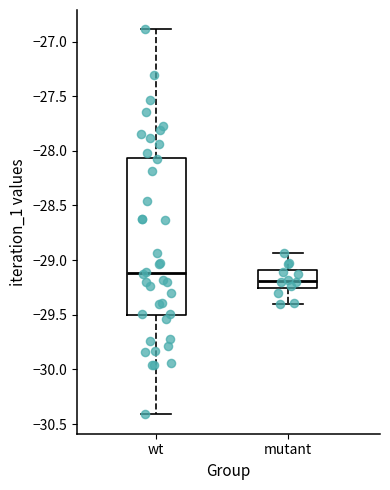

Reading left to right, read every box against the y-axis: the position of its median line, the range the box covers, and the ends of its whiskers. The values are not printed on the chart, so give them approximately, as read against the axis.

wt: median -29.10, box -29.50 to -28.05, whiskers -30.40 to -26.90
mutant: median -29.20, box -29.25 to -29.10, whiskers -29.40 to -28.95